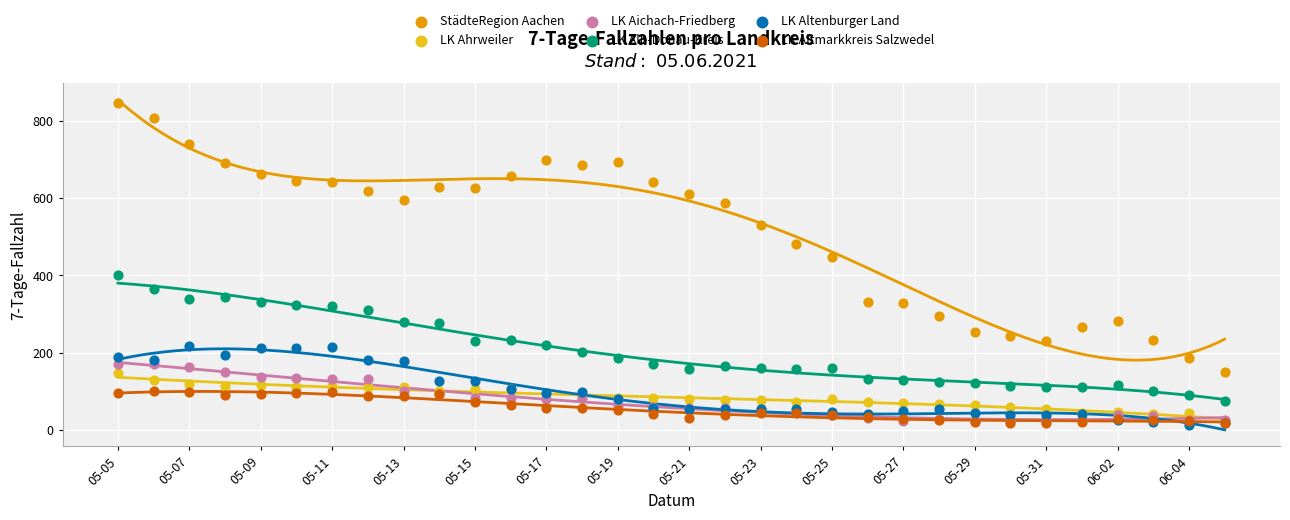

In the StädteRegion Aachen series, what Y value is closest to 498?

482